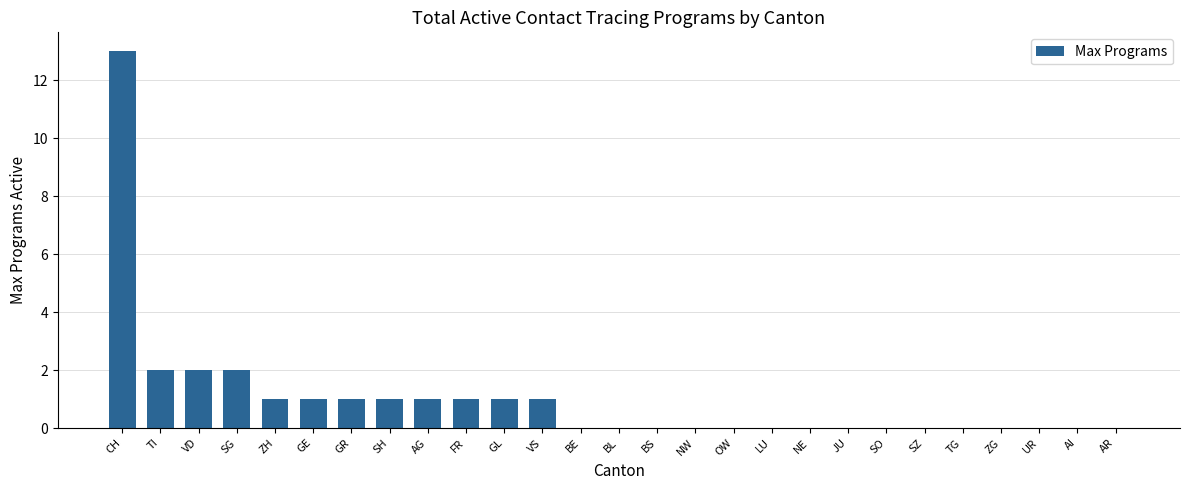

What value does the data have at TI?

2